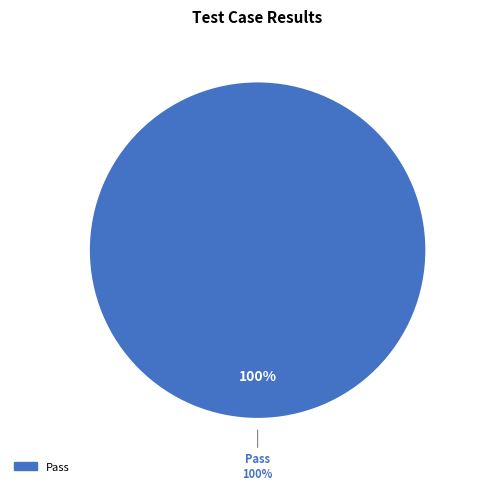

Between Fail and Pass, which is larger?

Pass